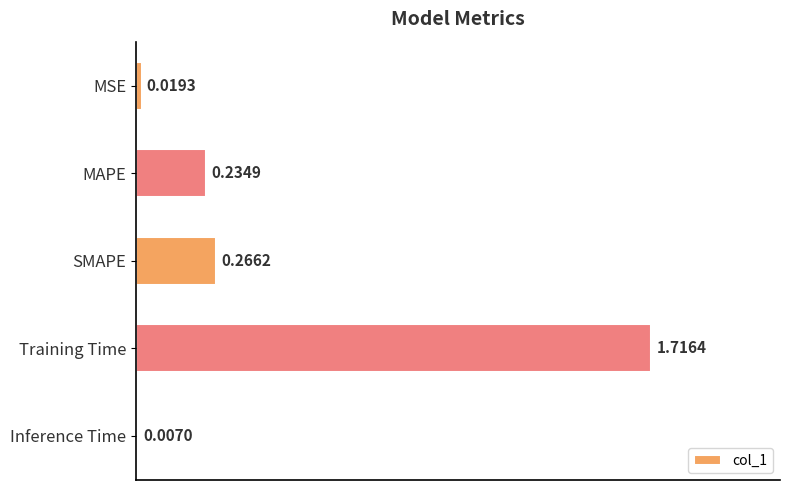

What is the sum of all values?

2.2